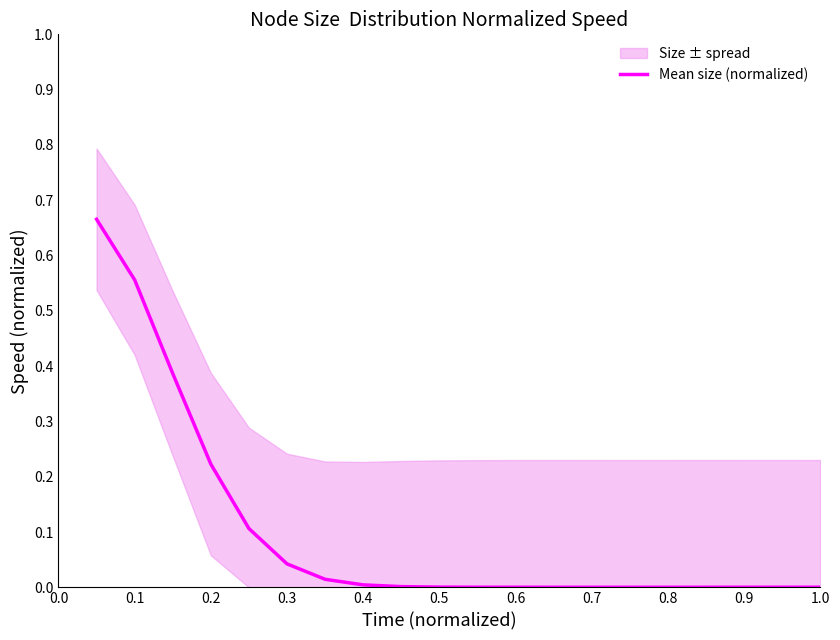

The chart shows a value of 0.0 at 18. True or false?

False